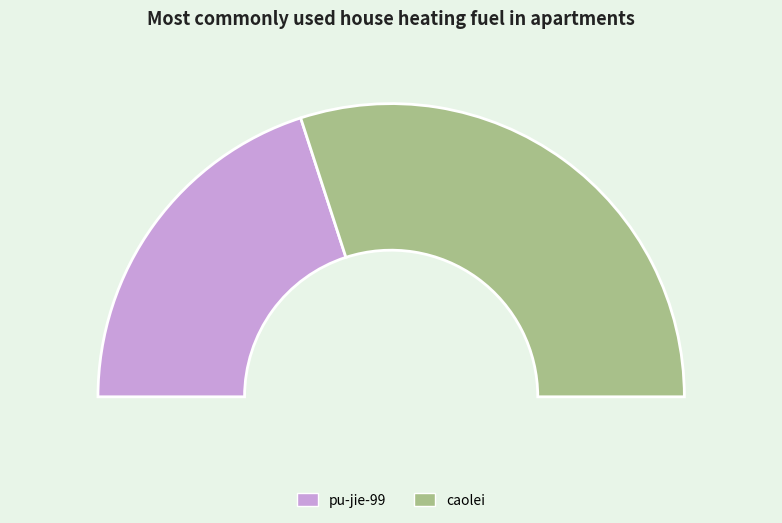

Which slice is the largest?

caolei